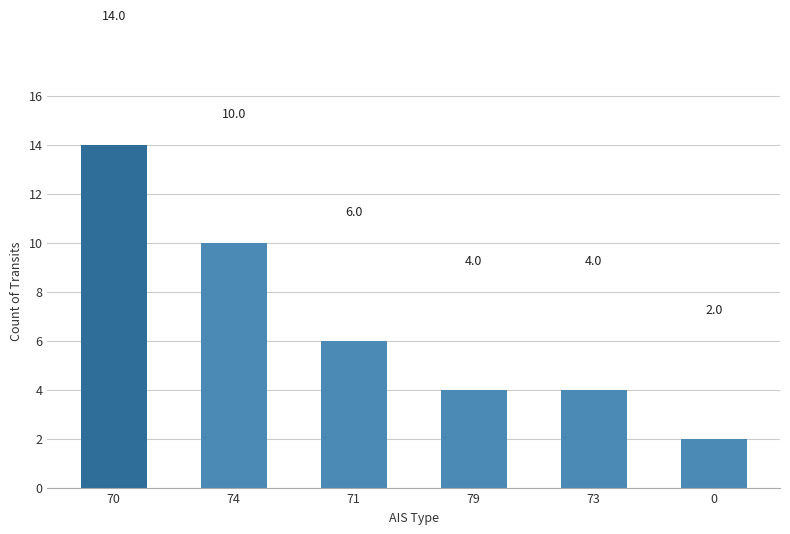

What is the sum of all values?

40